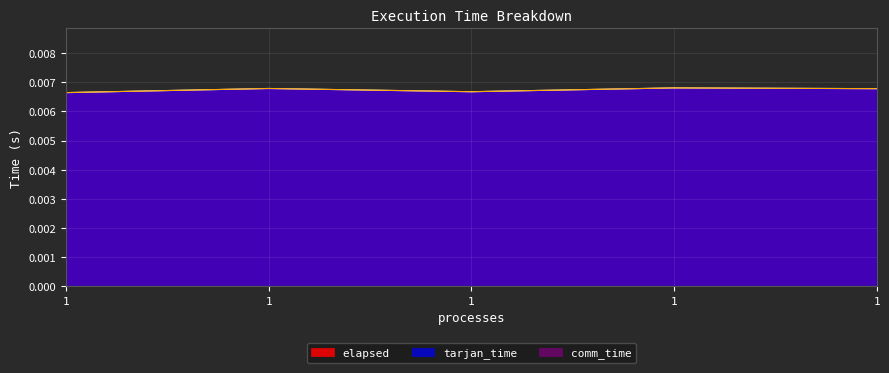

The value of tarjan_time at 1 is 0.0. True or false?

True